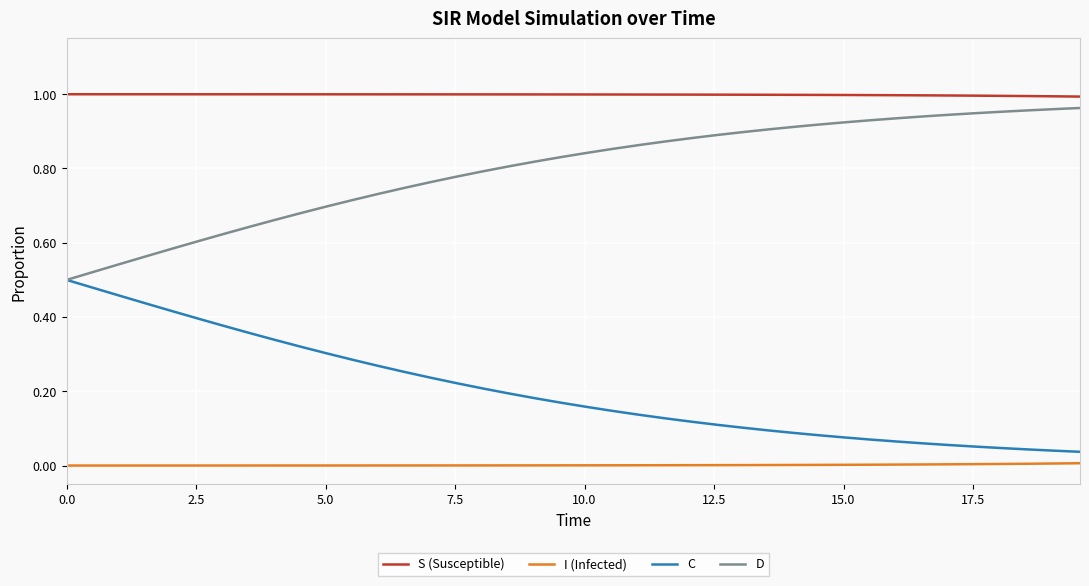

Which series has the largest total across all categories?

S (Susceptible)